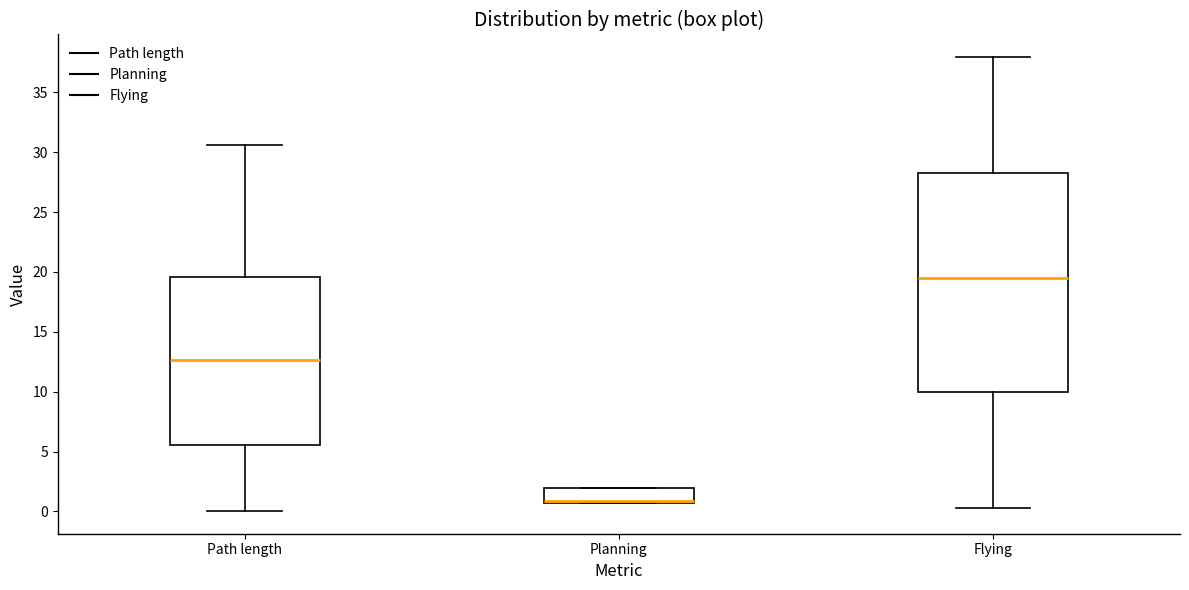

Where does the median line of the box for Flying sit on the y-axis? The values are not printed on the chart, so give them approximately, as read against the axis.

19.5